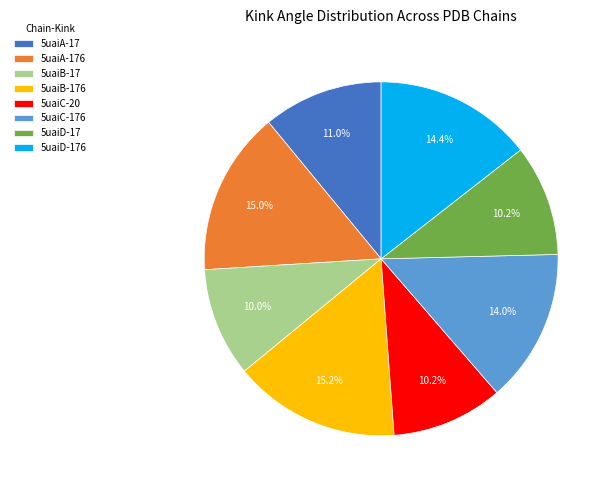

To the nearest percent, what is the combined percentage of 5uaiA-176 and 5uaiC-20?

25%